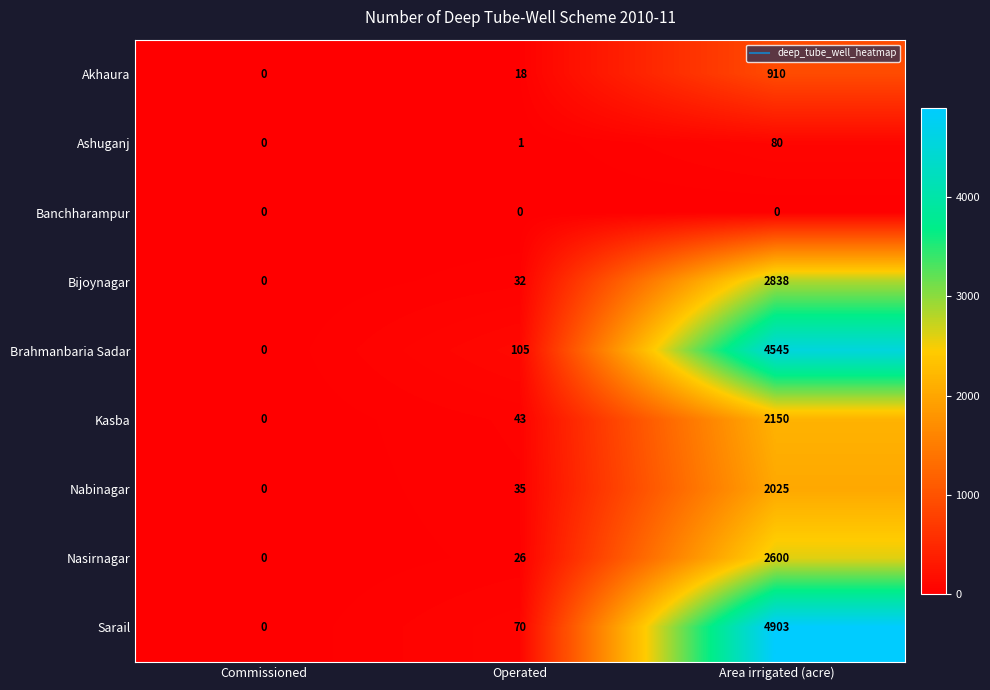

What is the sum of the Kasba values at Area irrigated (acre) and Operated?

2193